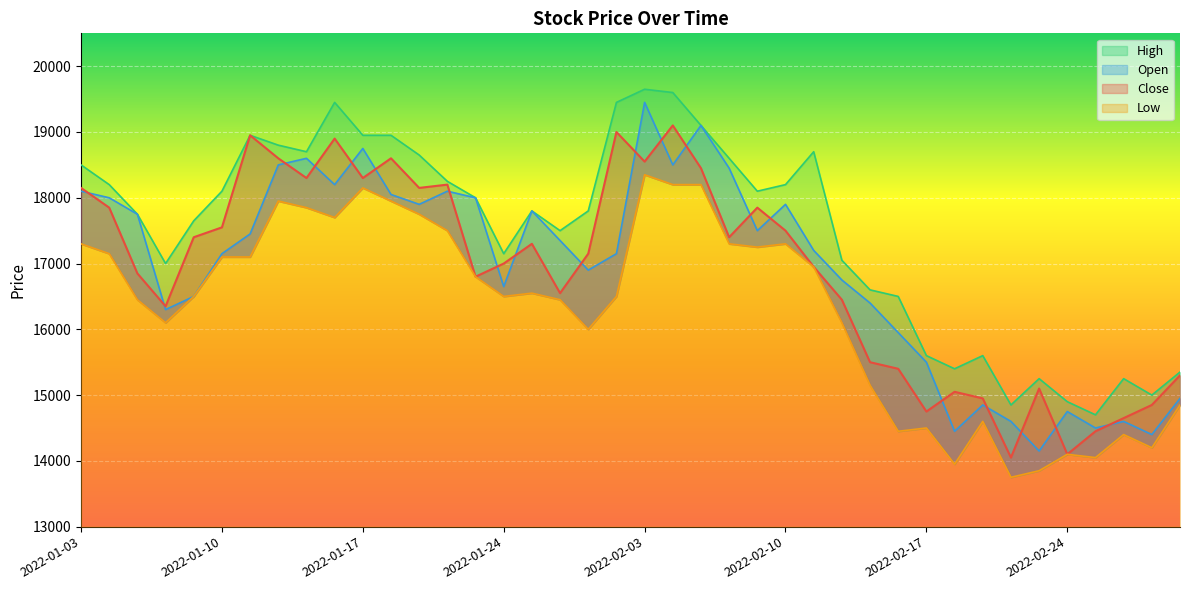

Reading right to left, extract all data points from this chart.

Close: 15300	14850	14650	14450	14100	15100	14050	14950	15050	14750	15400	15500	16450	16950	17500	17850	17400	18450	19100	18550	19000	17150	16550	17300	17000	16800	18200	18150	18600	18300	18900	18300	18600	18950	17550	17400	16350	16850	17850	18150
Open: 14950	14400	14600	14500	14750	14150	14600	14850	14450	15500	15950	16400	16750	17200	17900	17500	18450	19100	18500	19450	17150	16900	17350	17800	16650	18000	18100	17900	18050	18750	18200	18600	18500	17450	17150	16500	16300	17750	18000	18100
High: 15350	15000	15250	14700	14900	15250	14850	15600	15400	15600	16500	16600	17050	18700	18200	18100	18600	19100	19600	19650	19450	17800	17500	17800	17150	18000	18250	18650	18950	18950	19450	18700	18800	18950	18100	17650	17000	17750	18200	18500
Low: 14850	14200	14400	14050	14100	13850	13750	14600	13950	14500	14450	15150	16100	16950	17300	17250	17300	18200	18200	18350	16500	16000	16450	16550	16500	16800	17500	17750	17950	18150	17700	17850	17950	17100	17100	16500	16100	16450	17150	17300